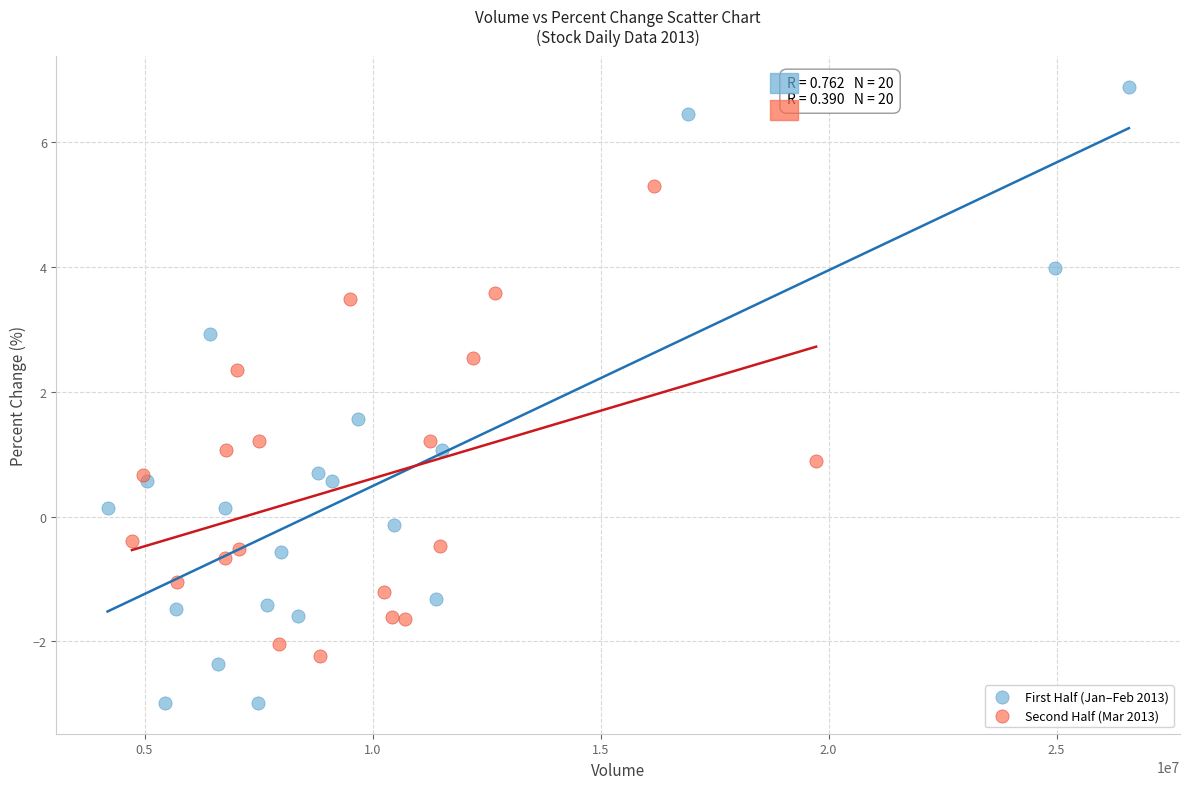

Which series has the widest spread of Y values?

First Half (Jan–Feb 2013)